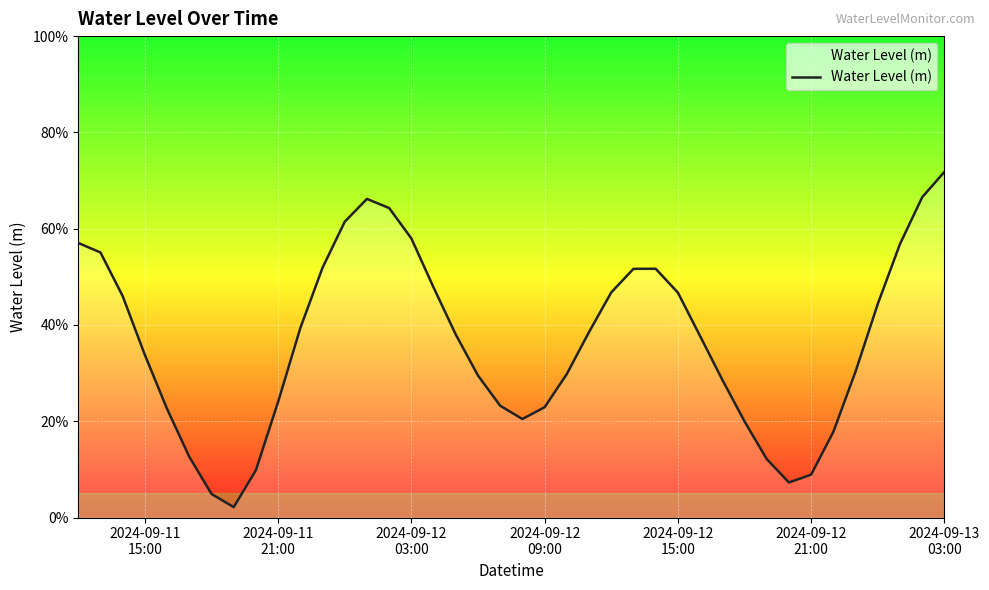

Does the chart have visible grid lines?

Yes